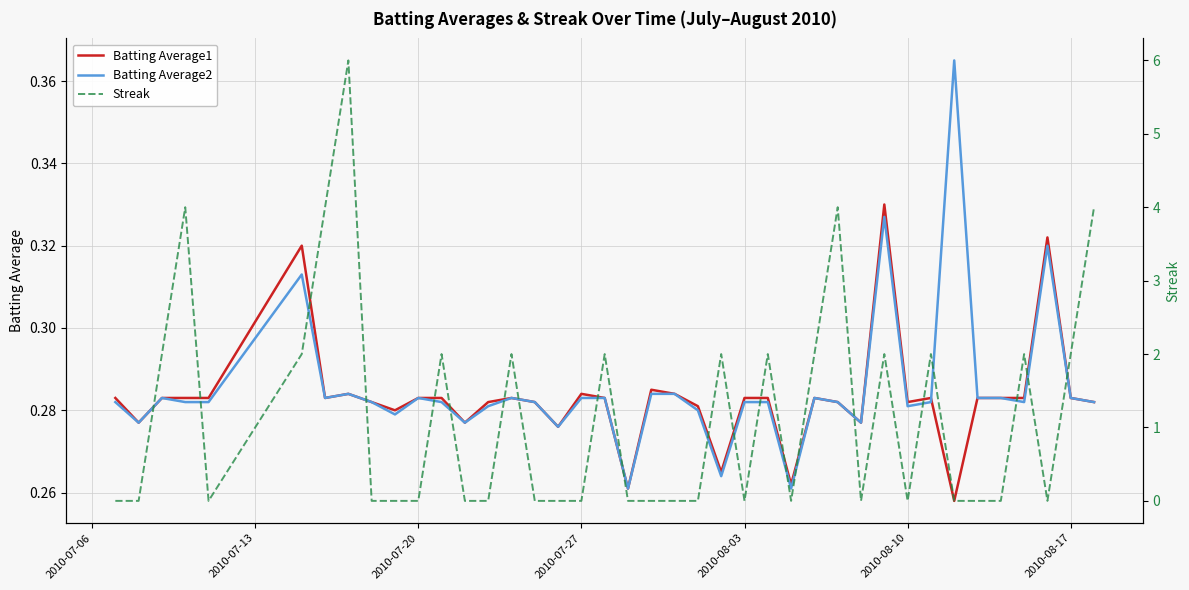

Does the chart have visible grid lines?

Yes